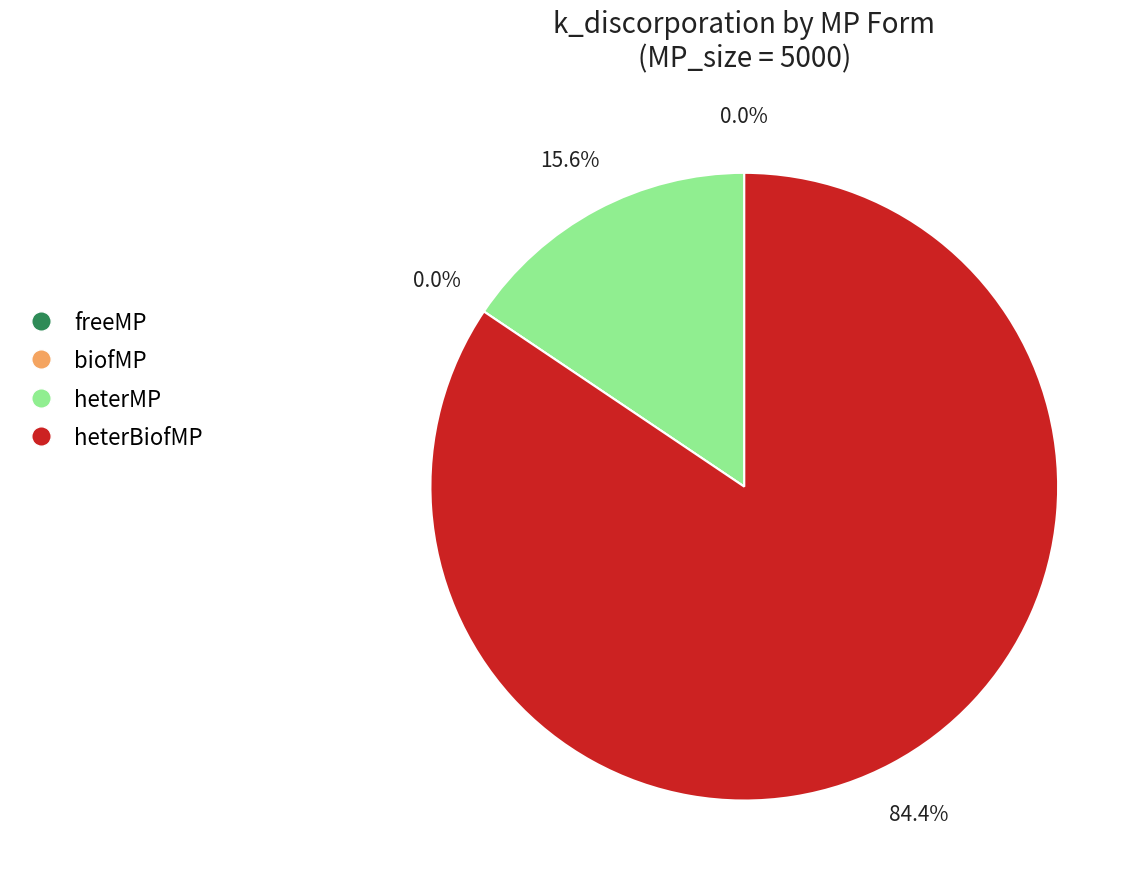

To the nearest percent, what is the average slice percentage?

25%